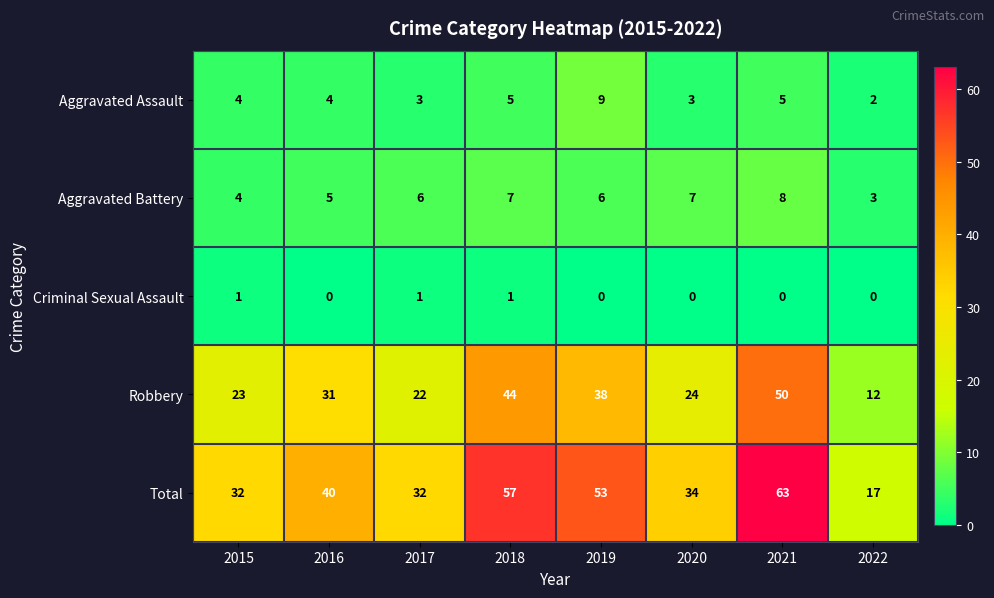

True or false: Total has a value of 40 at 2016.

True